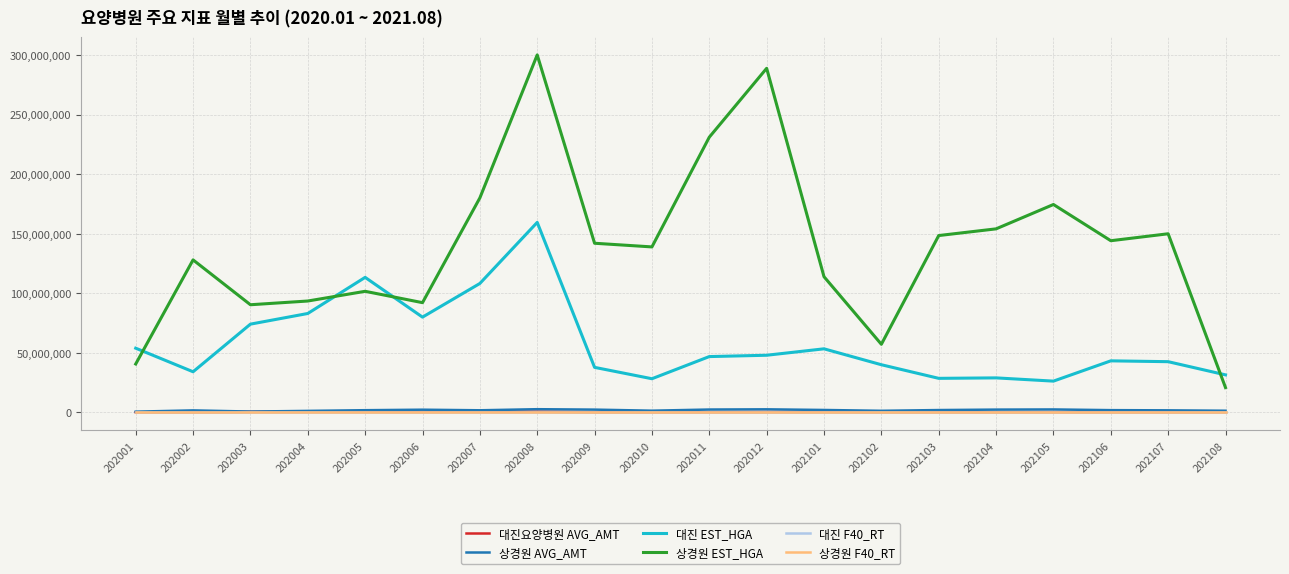

What is the difference between the 대진요양병원 AVG_AMT values at 202101 and 202001?

286340.0